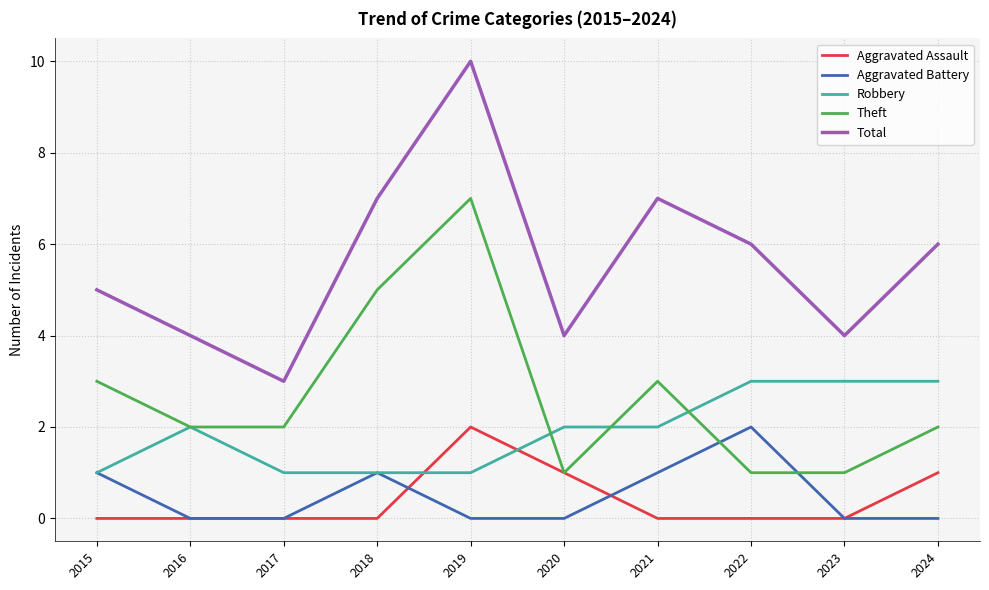

Reading left to right, list all the values displayed in this chart.

Aggravated Assault: 2015=0	2016=0	2017=0	2018=0	2019=2	2020=1	2021=0	2022=0	2023=0	2024=1
Aggravated Battery: 2015=1	2016=0	2017=0	2018=1	2019=0	2020=0	2021=1	2022=2	2023=0	2024=0
Robbery: 2015=1	2016=2	2017=1	2018=1	2019=1	2020=2	2021=2	2022=3	2023=3	2024=3
Theft: 2015=3	2016=2	2017=2	2018=5	2019=7	2020=1	2021=3	2022=1	2023=1	2024=2
Total: 2015=5	2016=4	2017=3	2018=7	2019=10	2020=4	2021=7	2022=6	2023=4	2024=6